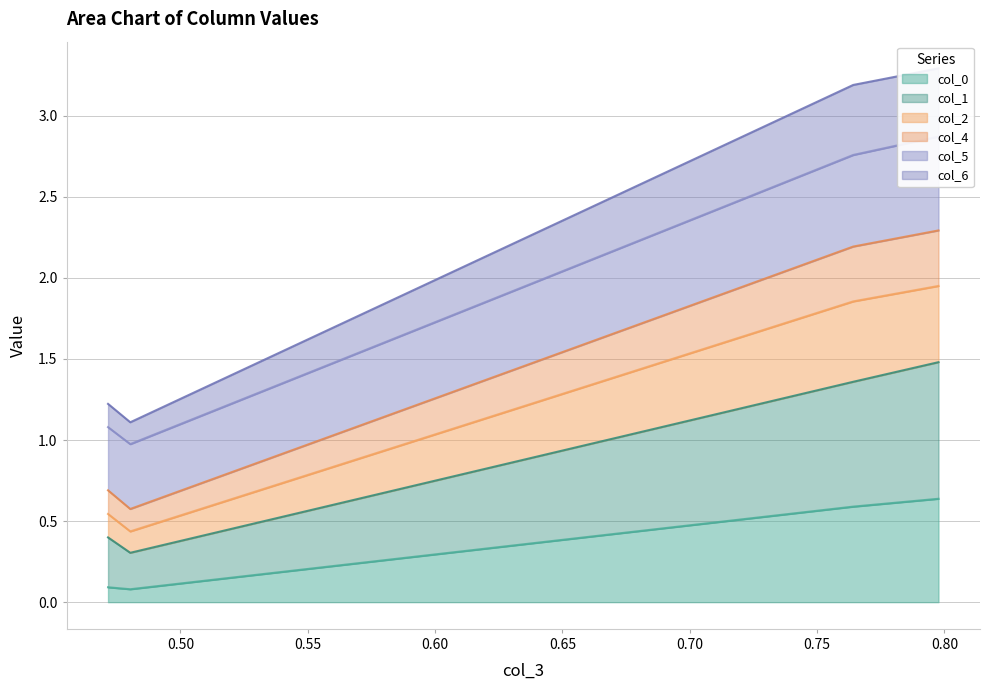

True or false: col_0 has more than 2 interior local peaks.

False